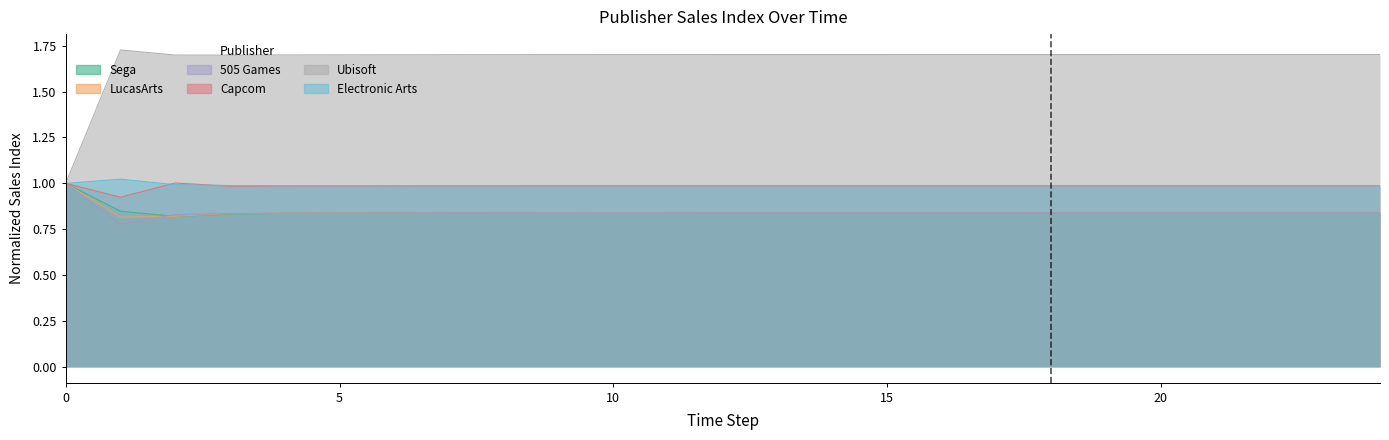

At which category is the sum across all series the highest?

24